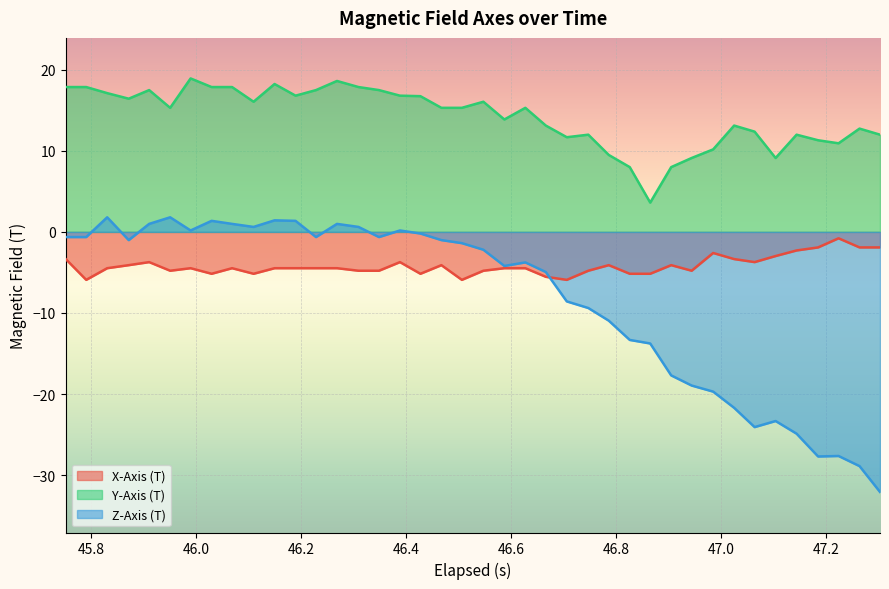

True or false: Z-Axis (T) and Y-Axis (T) cross at least once.

False